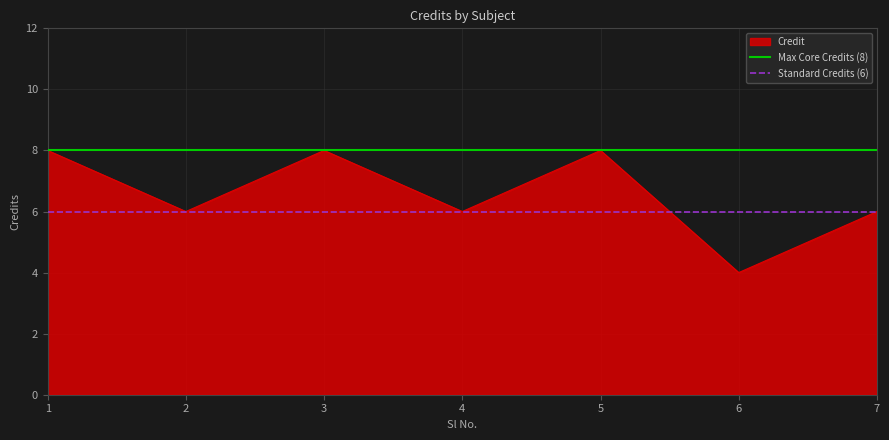

What is the average value of the Max Core Credits (8) series?

8